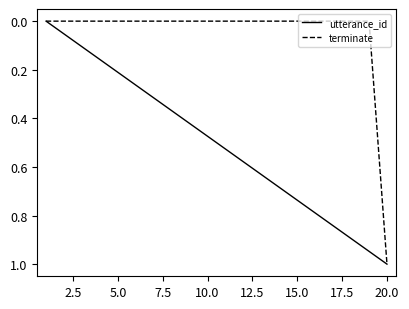

True or false: utterance_id has more than 1 interior local peaks.

False